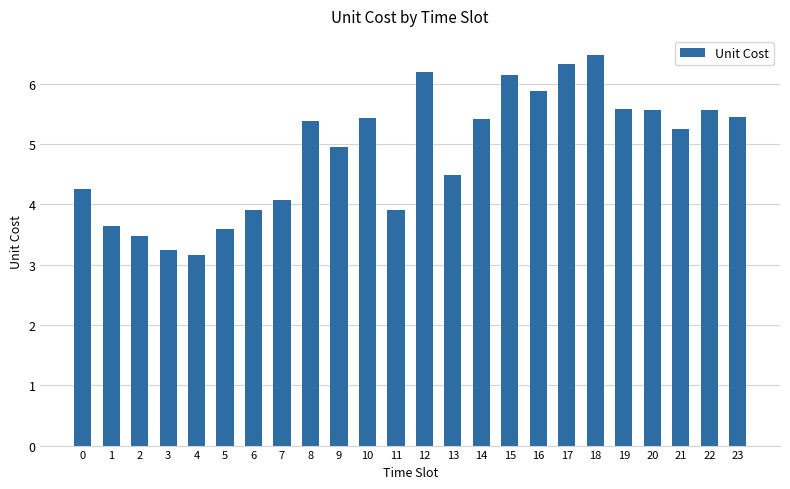

What is the value of the 17th bar from the left?

5.9